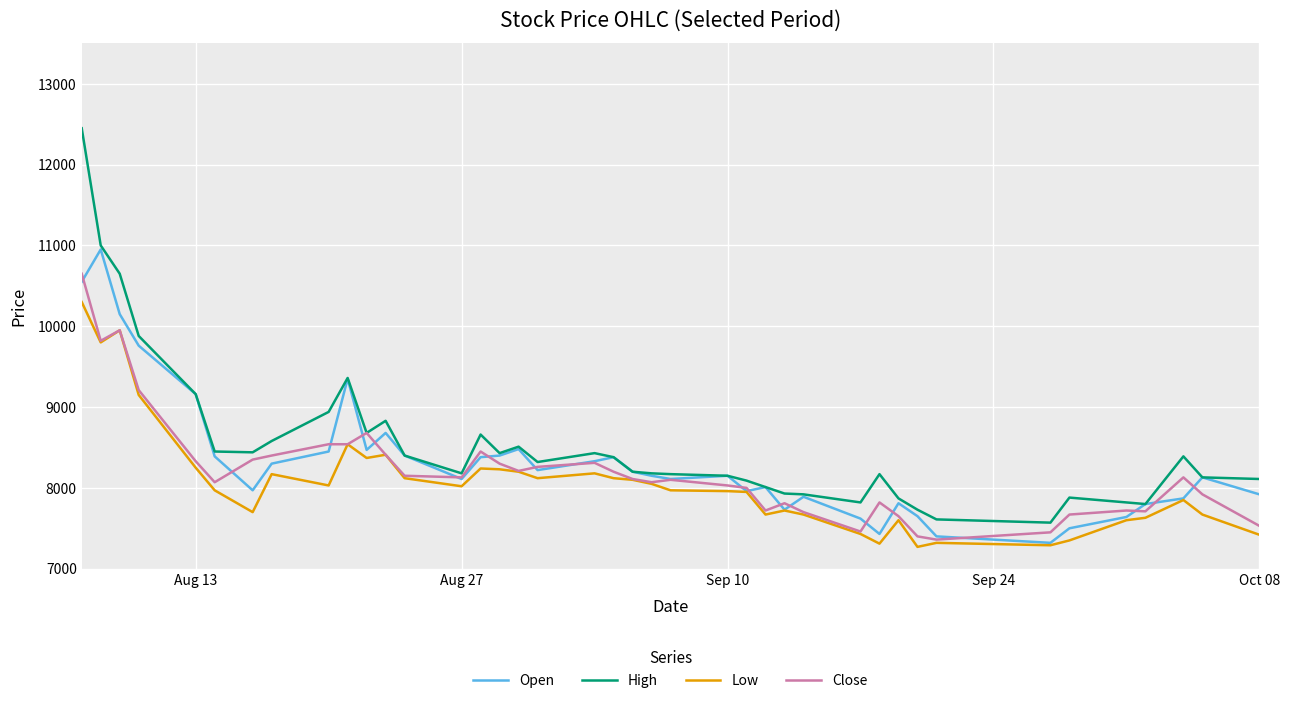

What is the maximum value shown in the chart?

12450